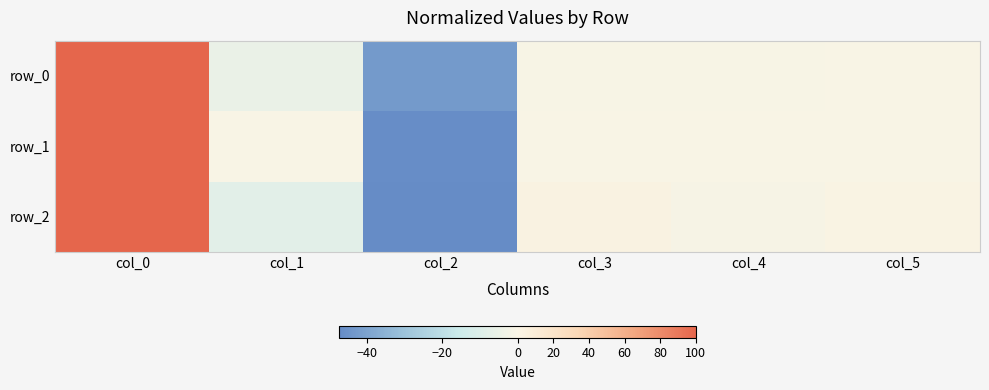

Reading left to right, what are all the values shown in this chart?

row_0: col_0=100.0	col_1=-5.5	col_2=-42.7	col_3=-0.9	col_4=-0.8	col_5=-0.4
row_1: col_0=100.0	col_1=-0.5	col_2=-46.7	col_3=-0.4	col_4=-0.4	col_5=-0.5
row_2: col_0=100.0	col_1=-8.0	col_2=-47.2	col_3=2.8	col_4=-1.3	col_5=1.4